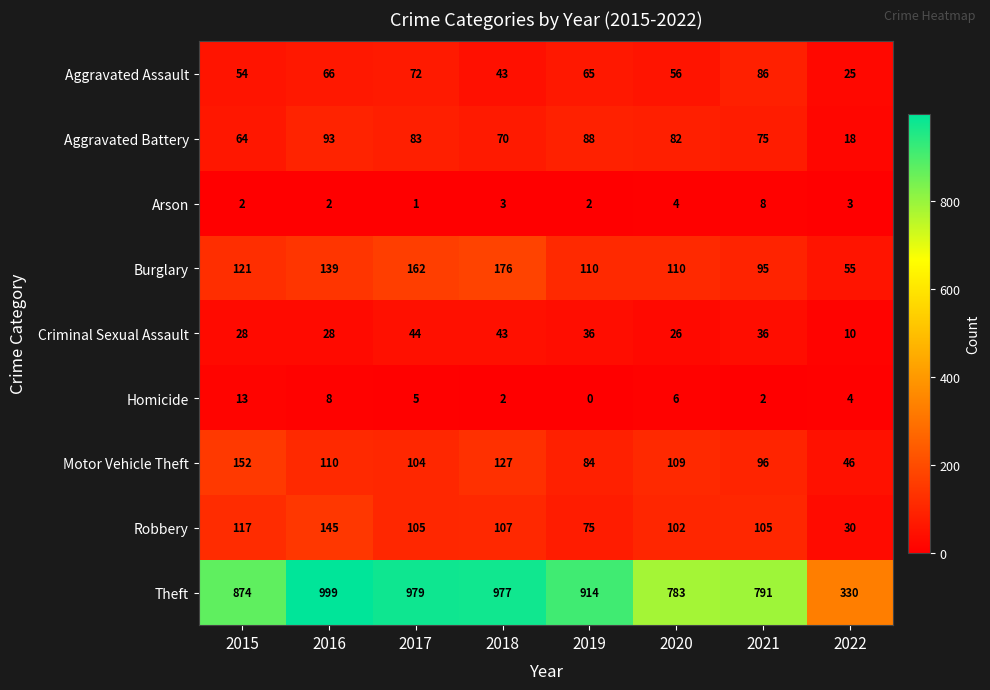

Count the number of data series in this chart.

9